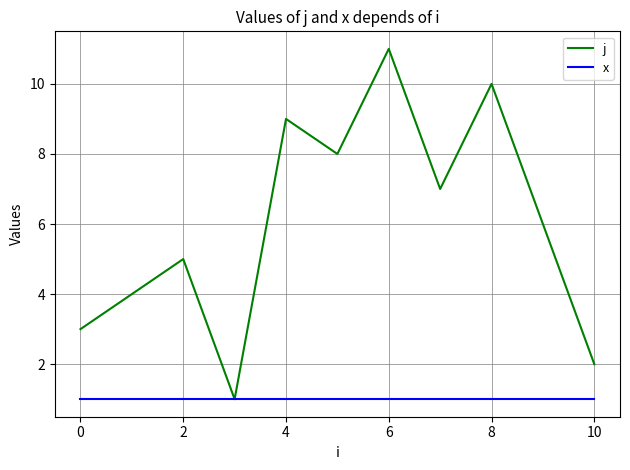

Which series has the largest total across all categories?

j